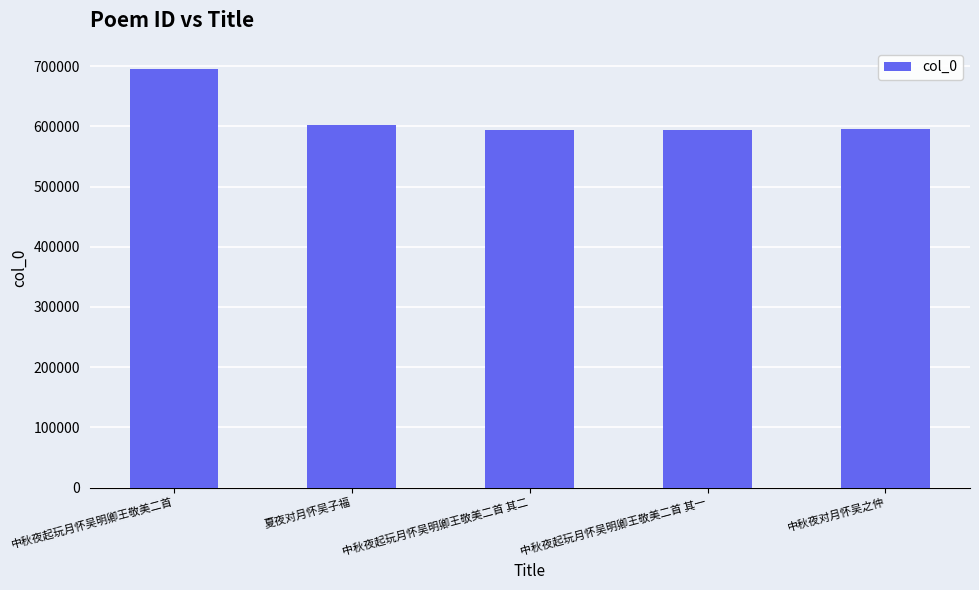

What is the label of the 3rd bar from the right?

中秋夜起玩月怀吴明卿王敬美二首 其二